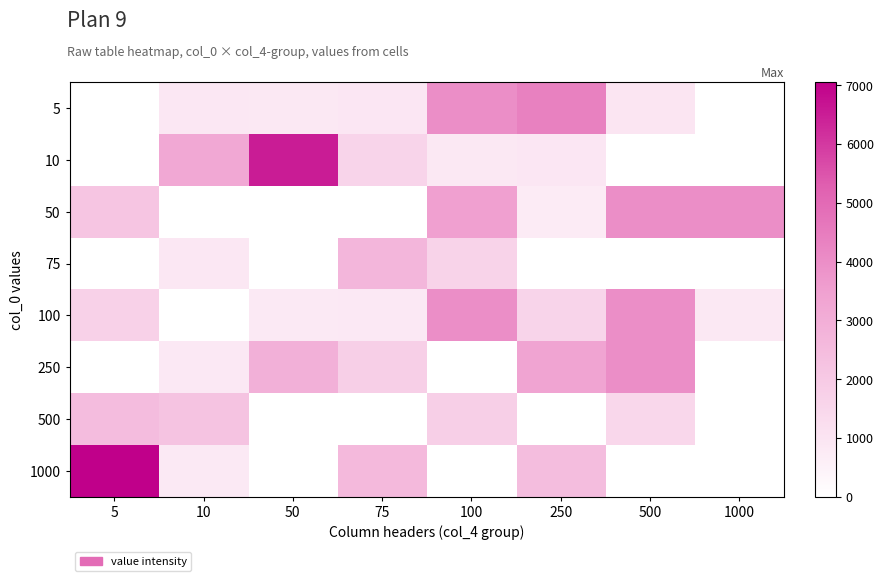

Which series has the largest total across all categories?

50